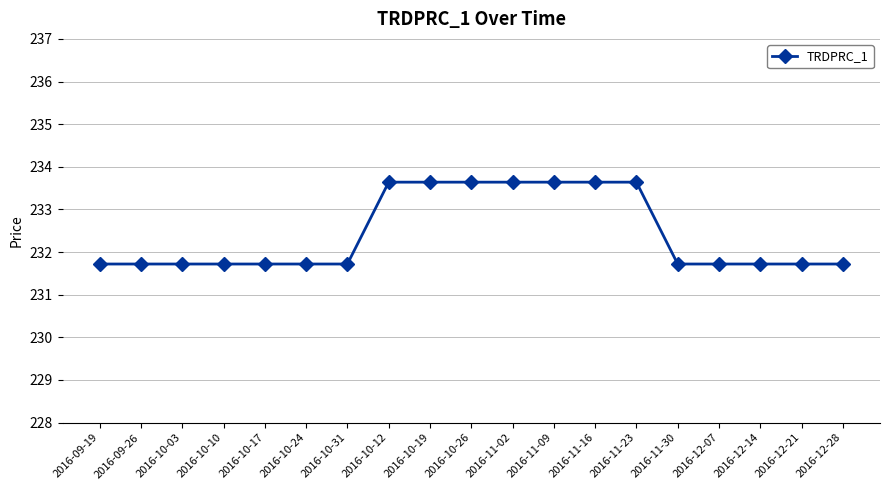

Reading left to right, what are all the values shown in this chart?

231.7	231.7	231.7	231.7	231.7	231.7	231.7	233.6	233.6	233.6	233.6	233.6	233.6	233.6	231.7	231.7	231.7	231.7	231.7